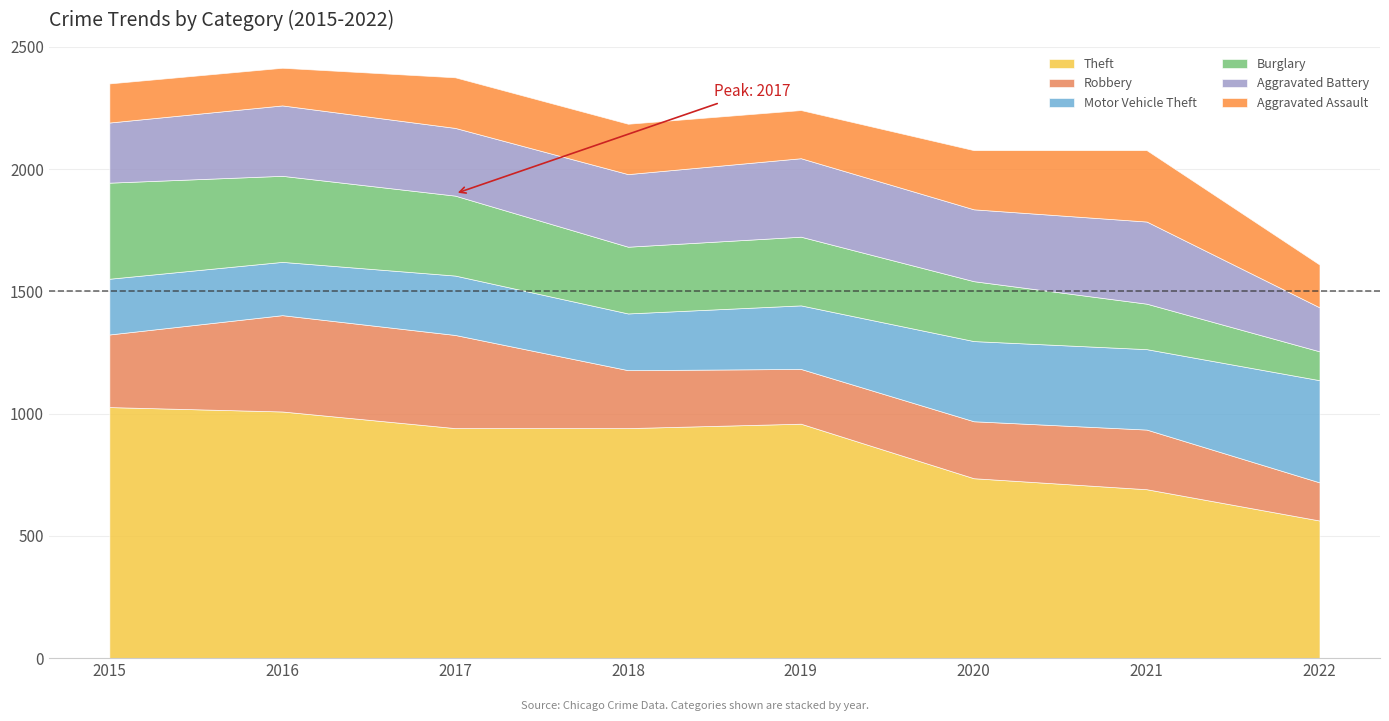

True or false: Aggravated Battery and Robbery cross at least once.

True